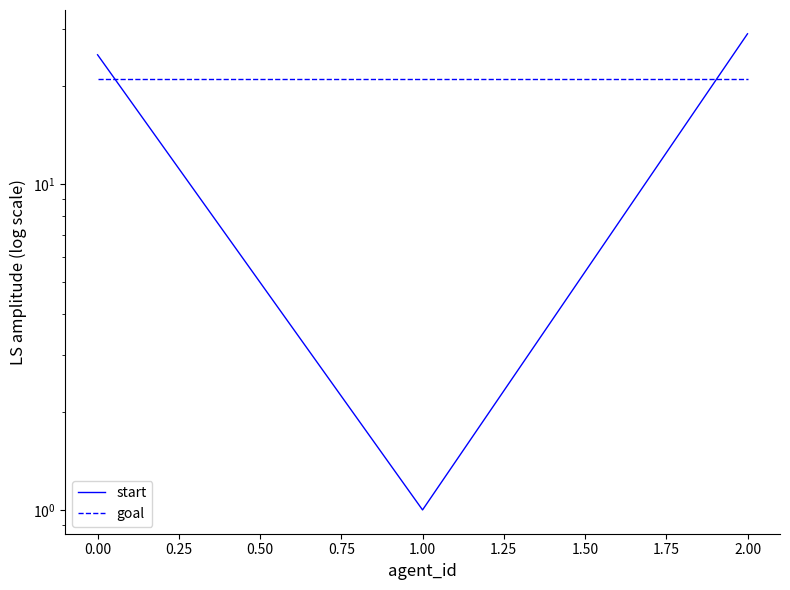

Does the chart display data point markers on the line(s)?

No